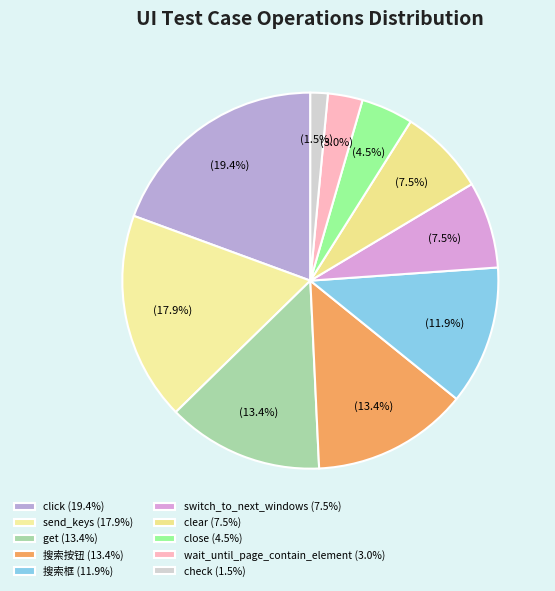

How many segments does this pie chart have?

10